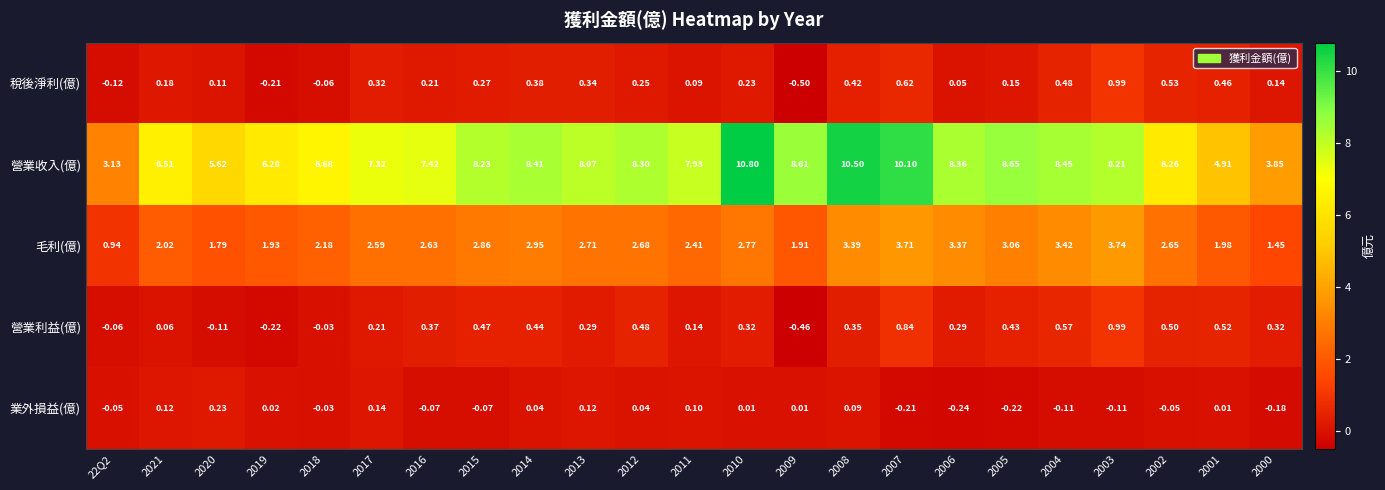

Which series changed the most between 2011 and 2006?

毛利(億)